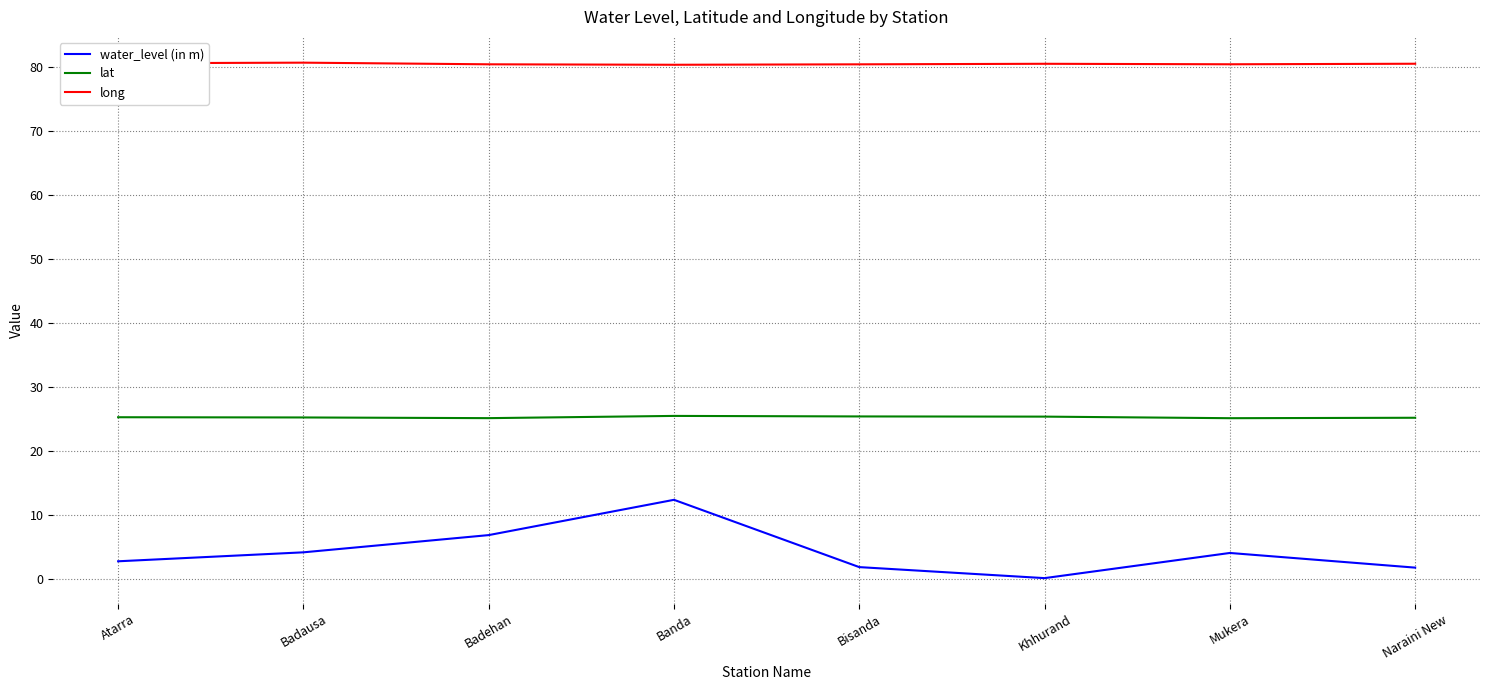

What are all the series names shown in the legend?

water_level (in m), lat, long